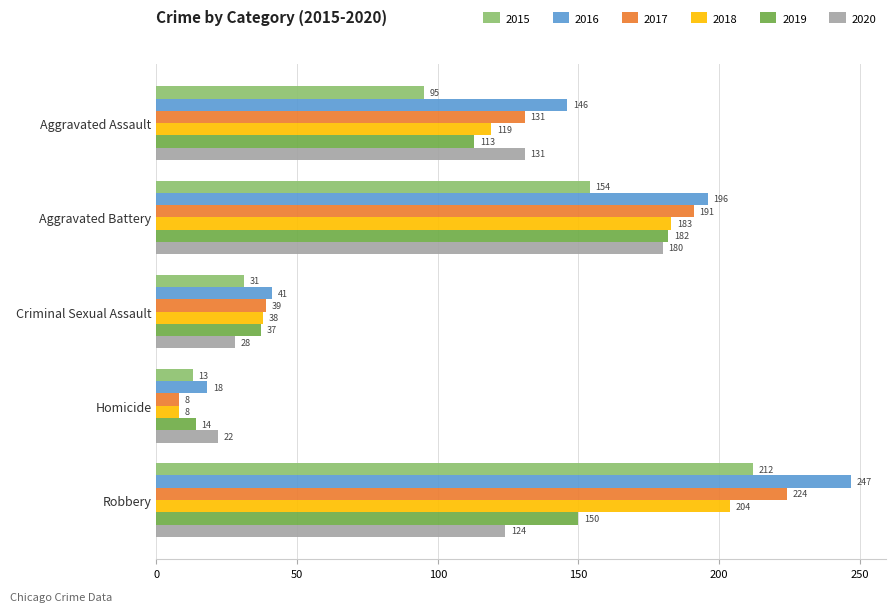

What is the sum of all 2015 values?

505